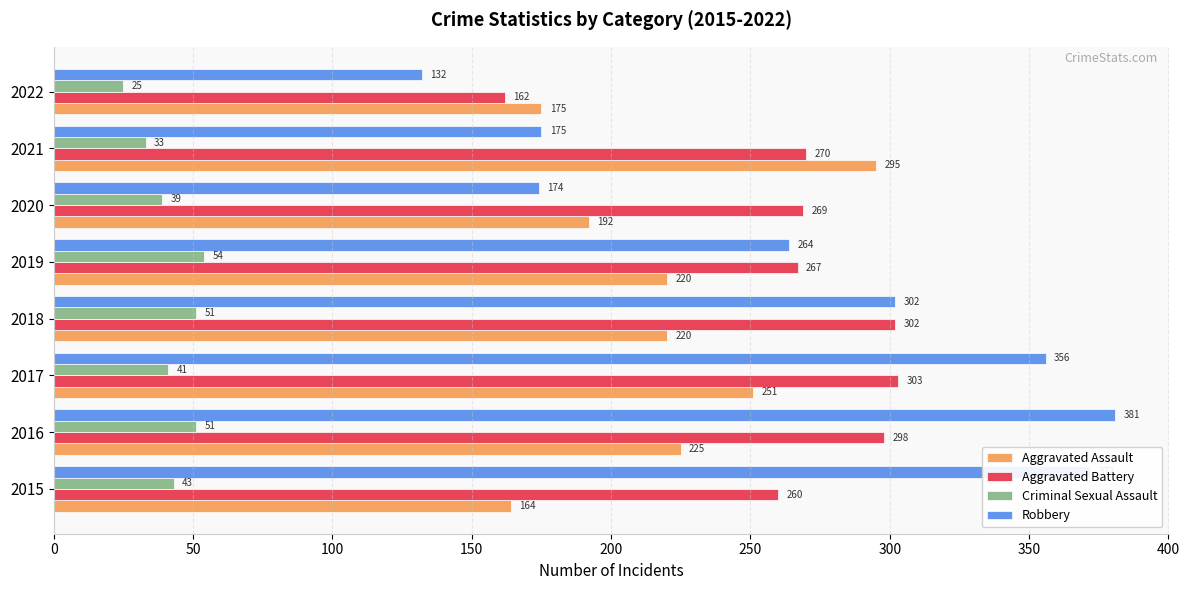

The Criminal Sexual Assault series shows 33 at 2021. True or false?

True